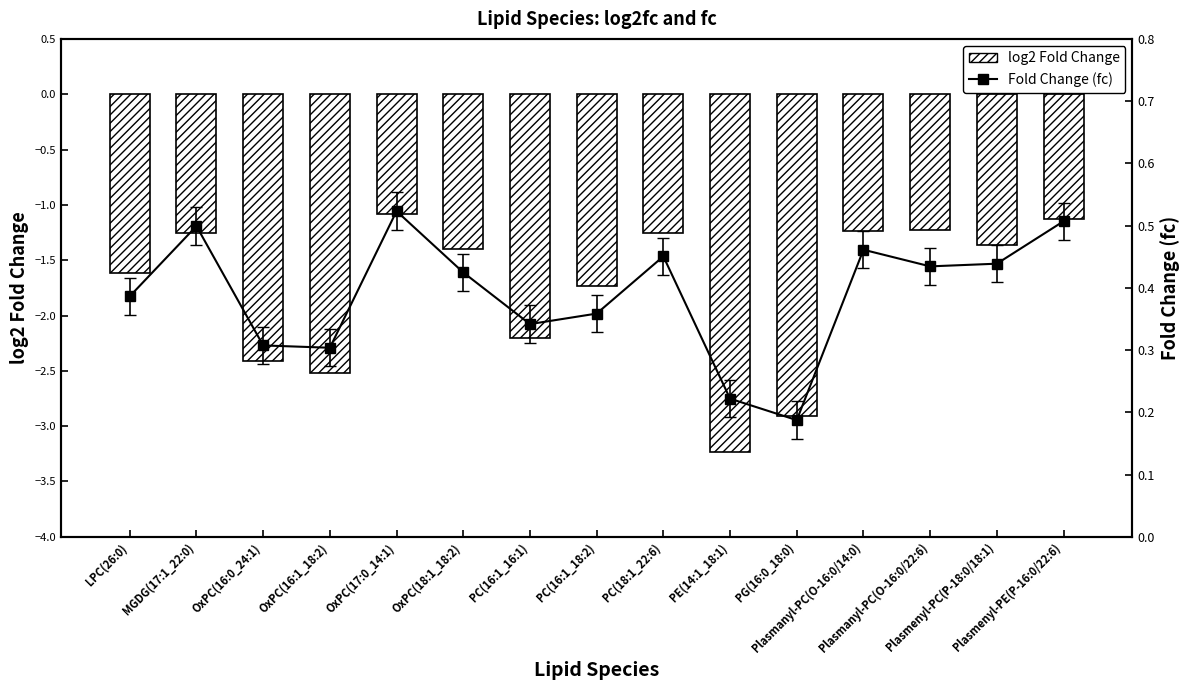

At which category is the sum across all series the highest?

OxPC(17:0_14:1)